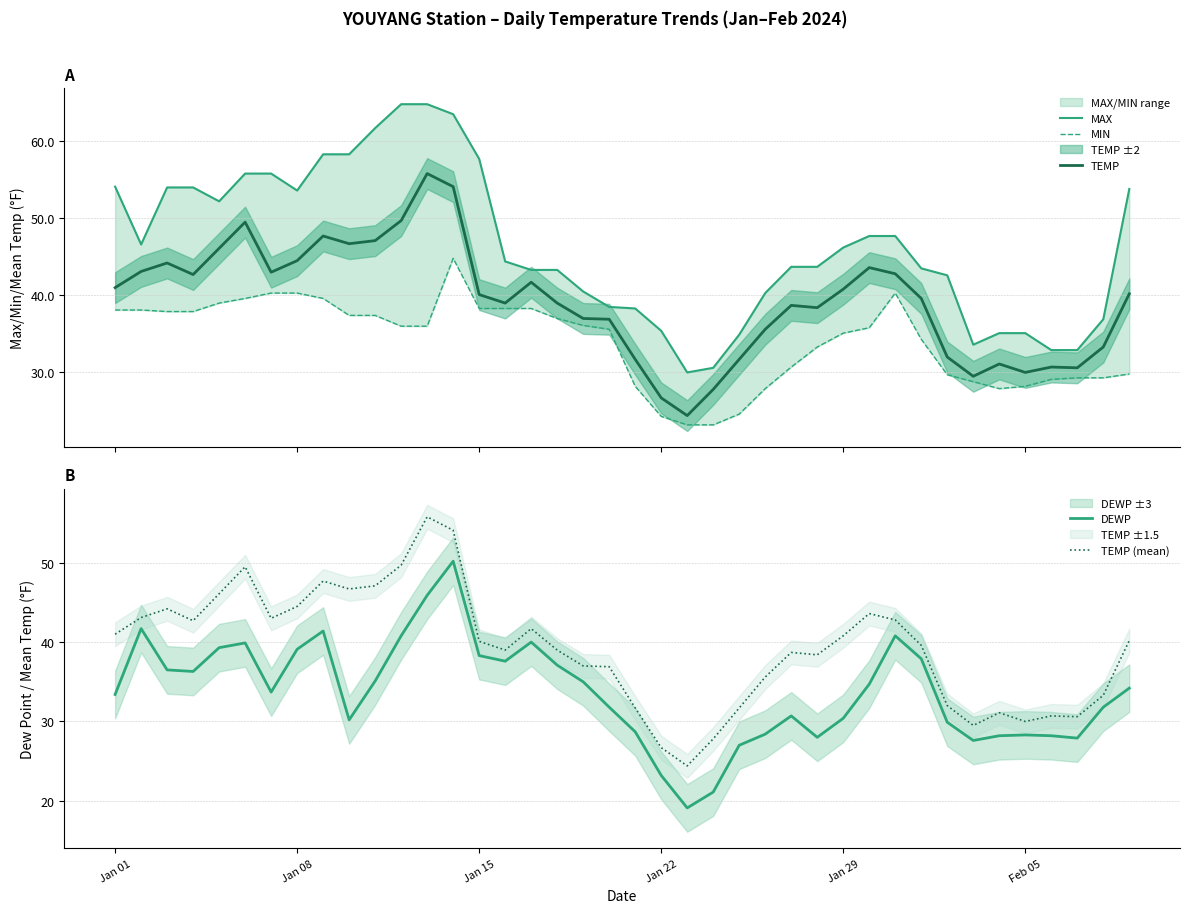

Which series has the largest total across all categories?

MAX